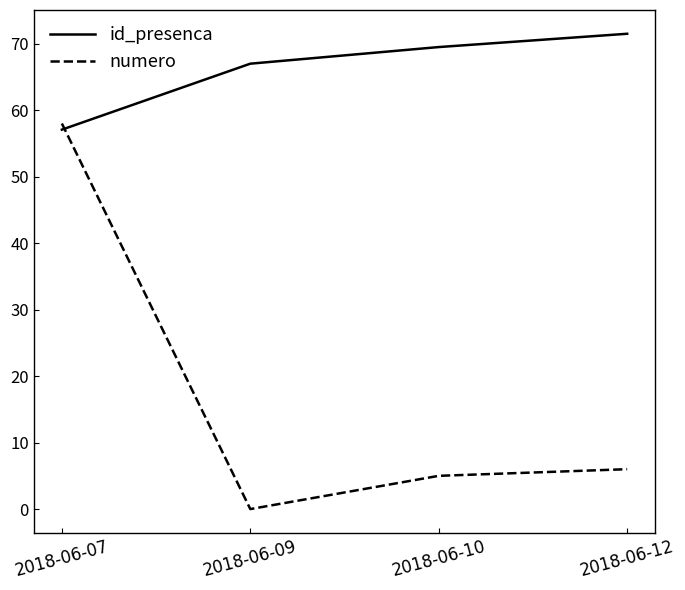

Rank the series by their maximum value, from lowest to highest.

numero, id_presenca